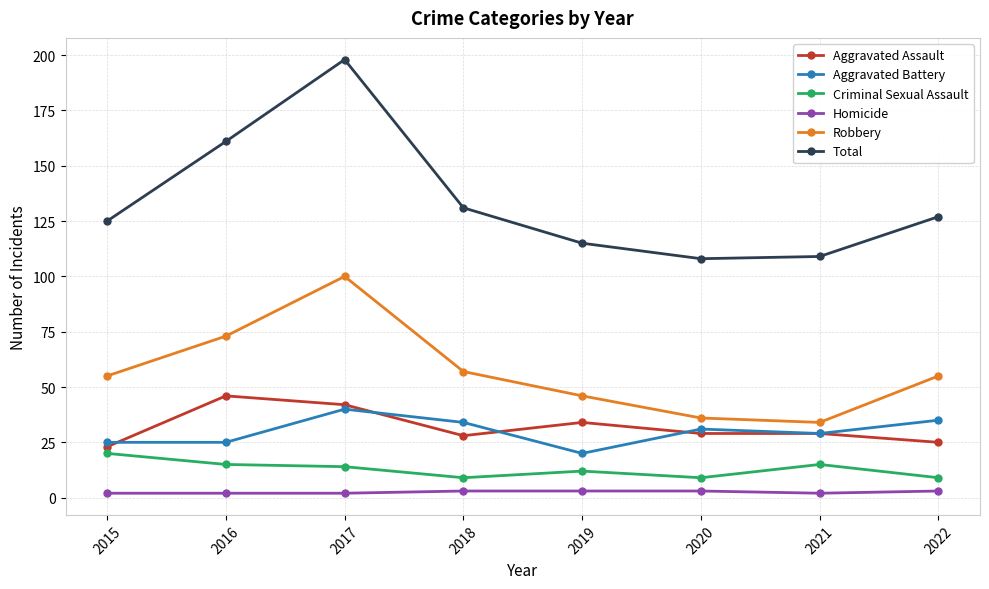

Count the number of categories in the chart.

8